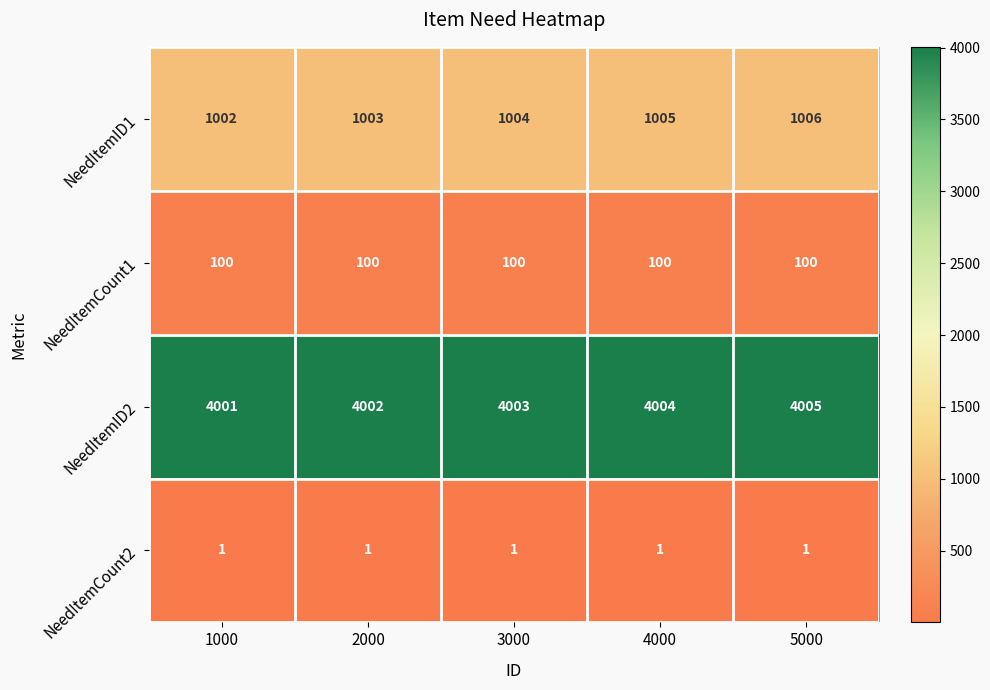

What is the difference between the highest and lowest values at 2000?

4001